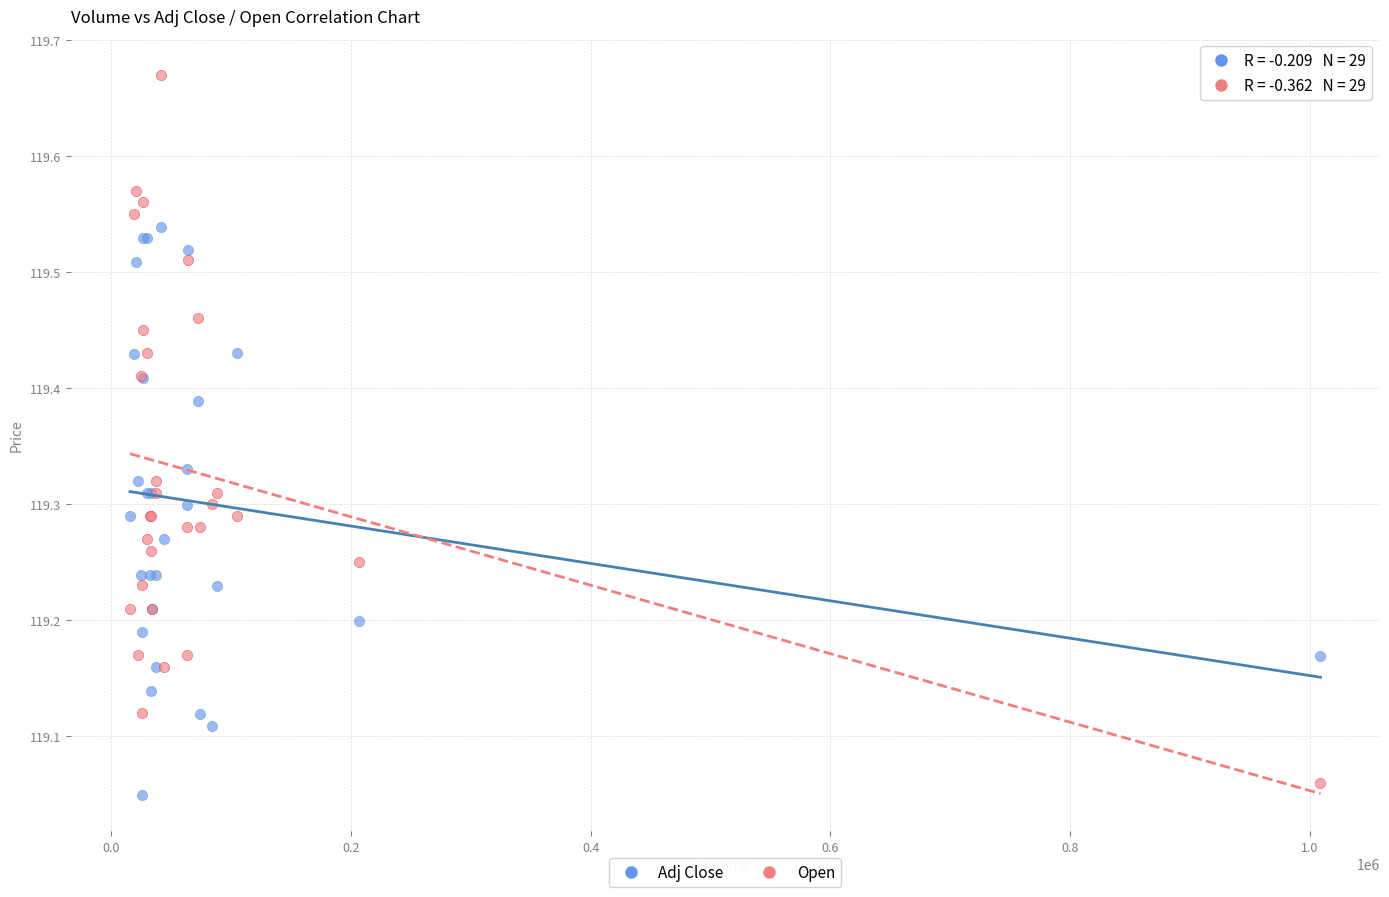

Which series has the widest spread of Y values?

Open